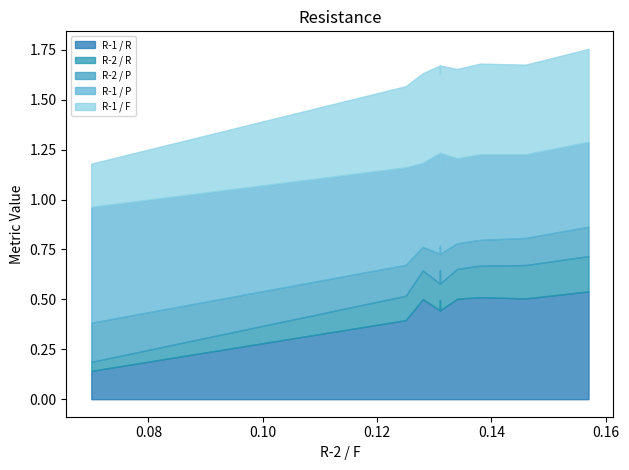

At which label does R-2 / P reach its minimum?

0.128